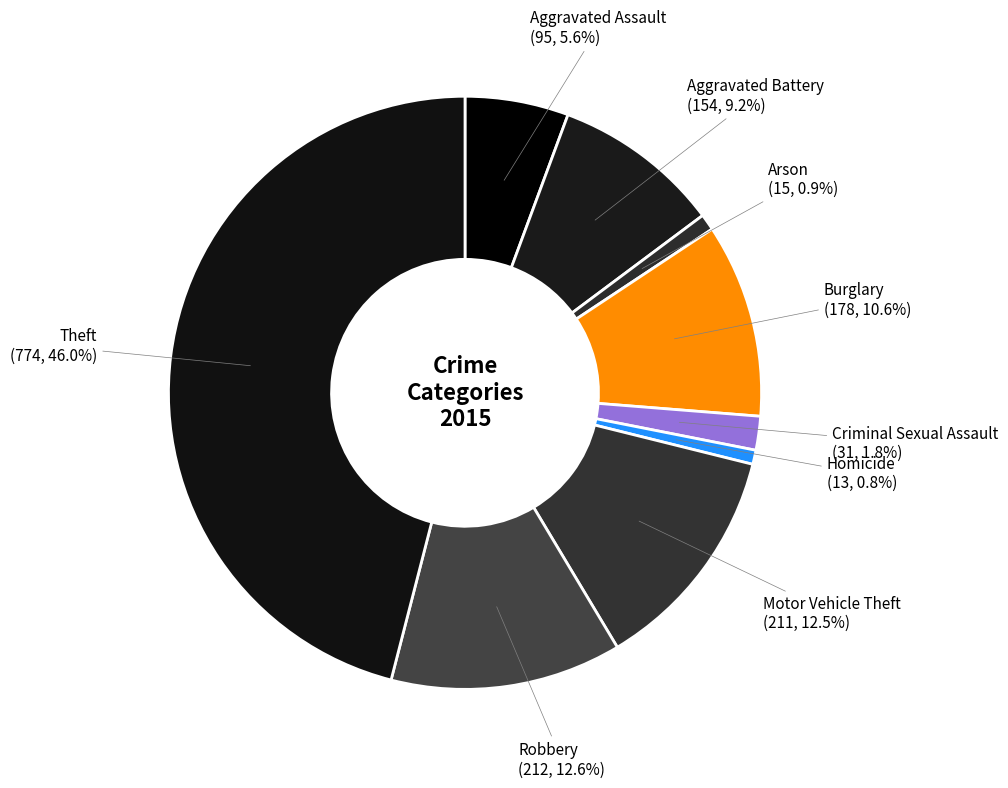

To the nearest percent, what portion does Aggravated Battery represent?

9%